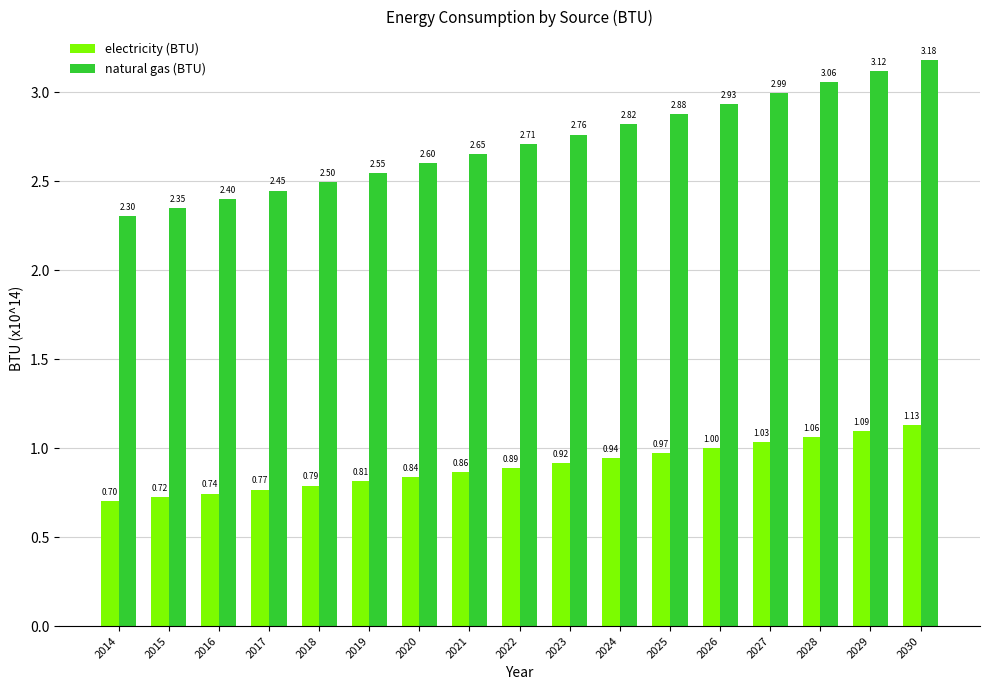

True or false: natural gas (BTU) has a value of 4.8 at 2021.

False